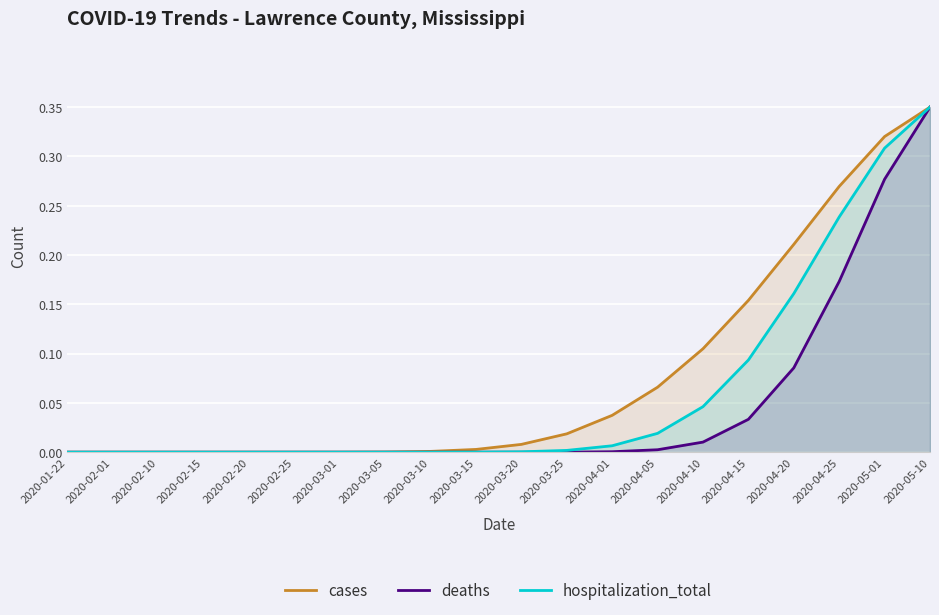

What is the sum of the hospitalization_total values at 2020-05-10 and 2020-04-01?

0.4